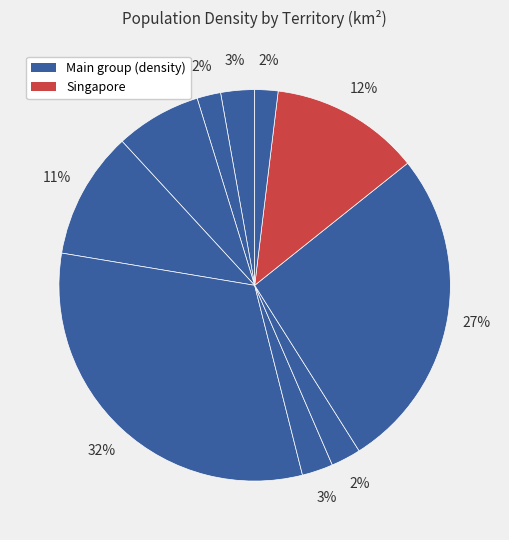

Is there a majority slice in this chart?

No